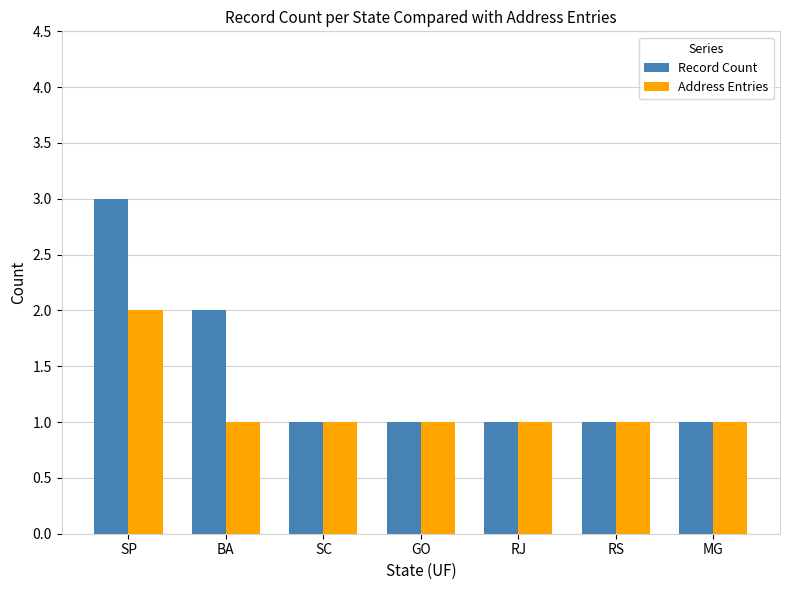

Which series has the largest range (max minus min)?

Record Count